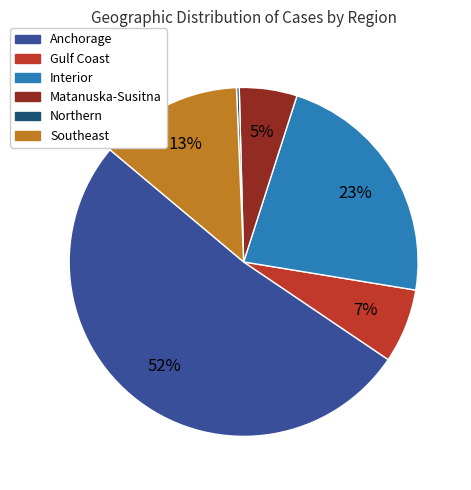

To the nearest percent, what is the average slice percentage?

17%